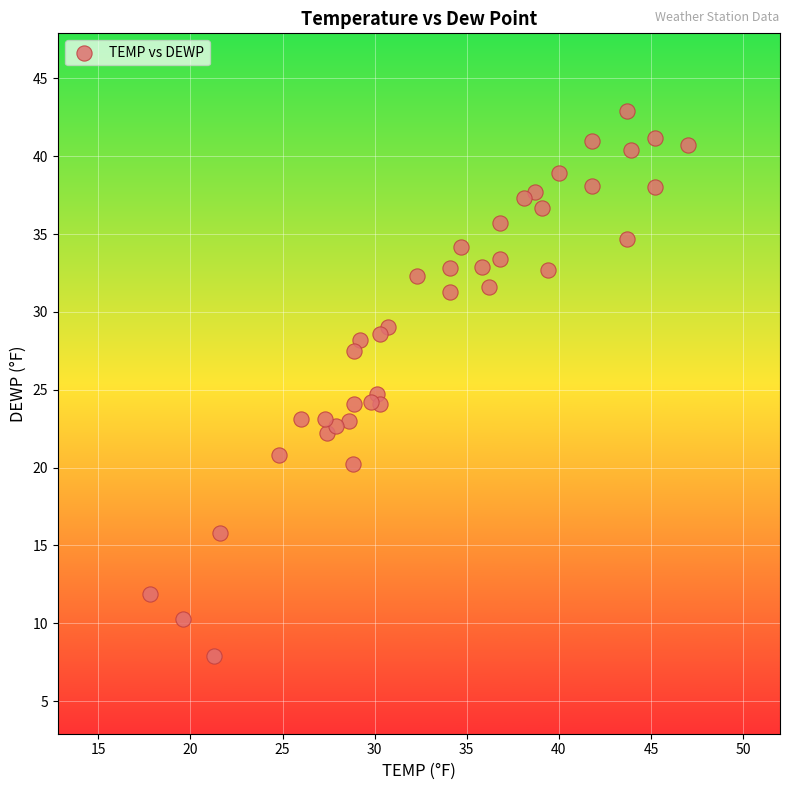

What is the range of Y values (max minus min)?

35.0